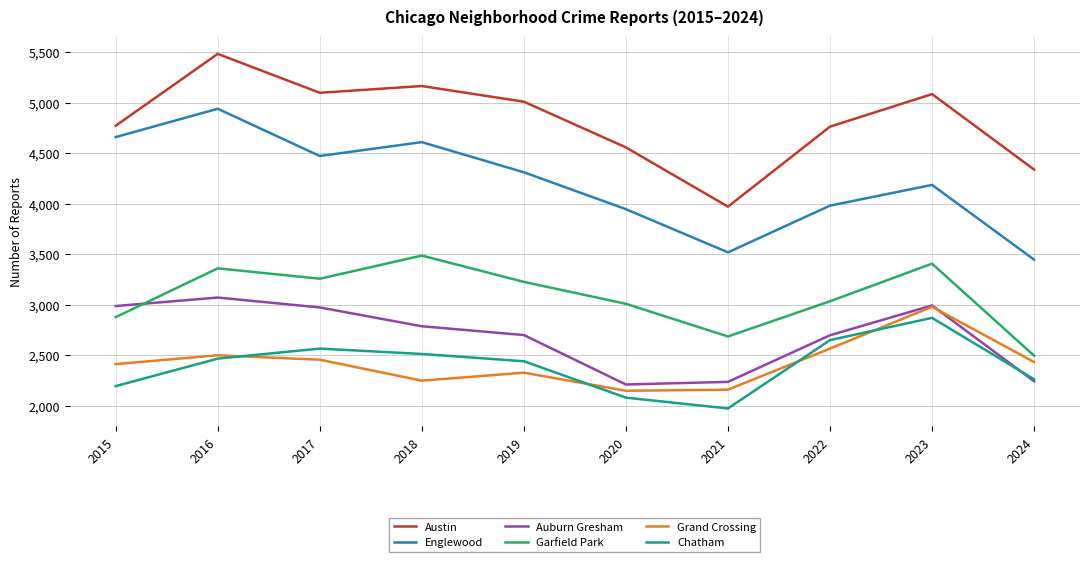

True or false: Garfield Park has a value of 3226 at 2019.

True